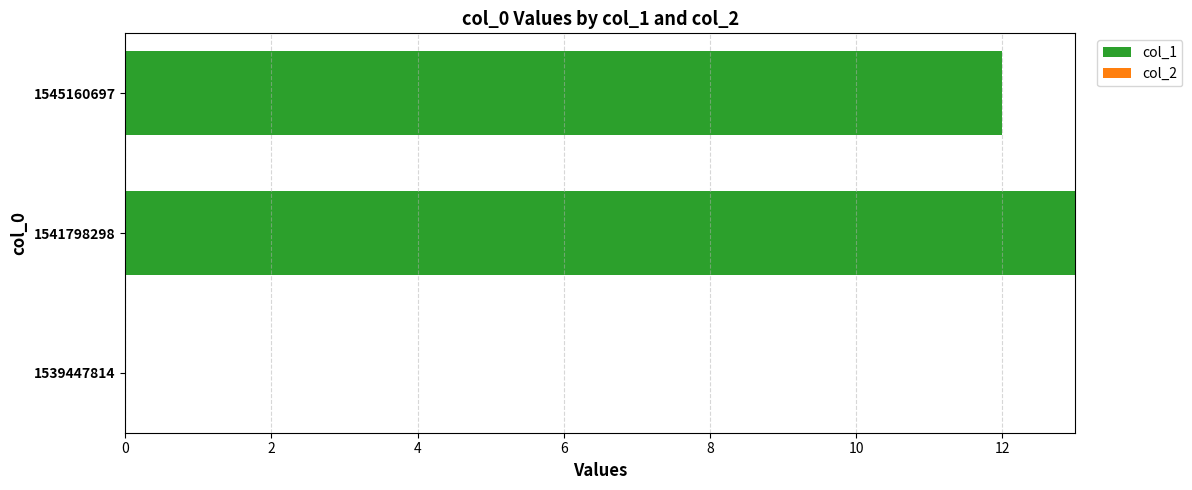

What is the greatest value displayed?

13